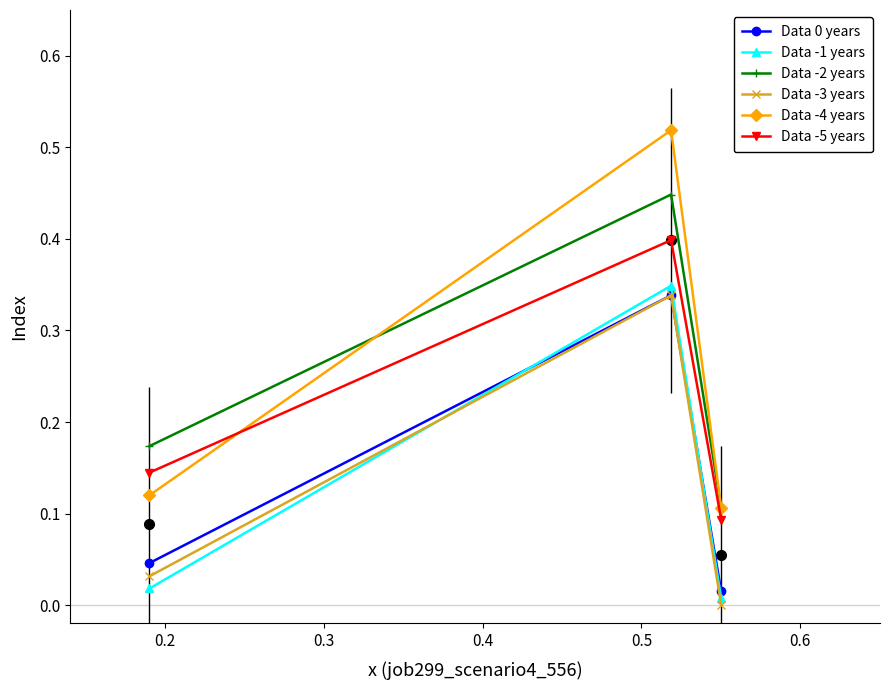

What is the value of the Data -5 years point at the 3rd from the left?

0.1